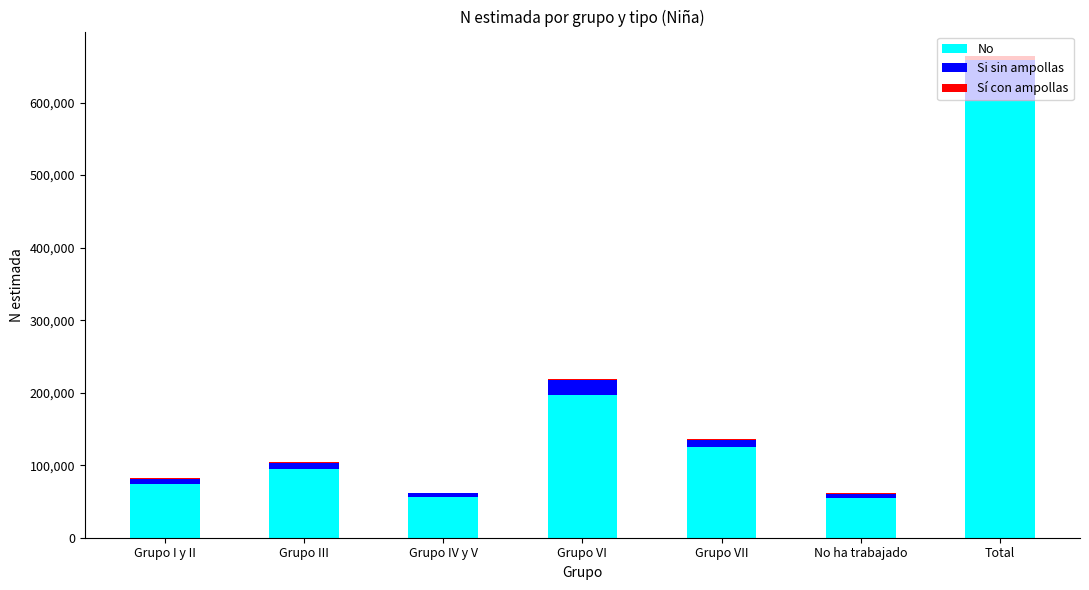

At which category is the sum across all series the highest?

Total